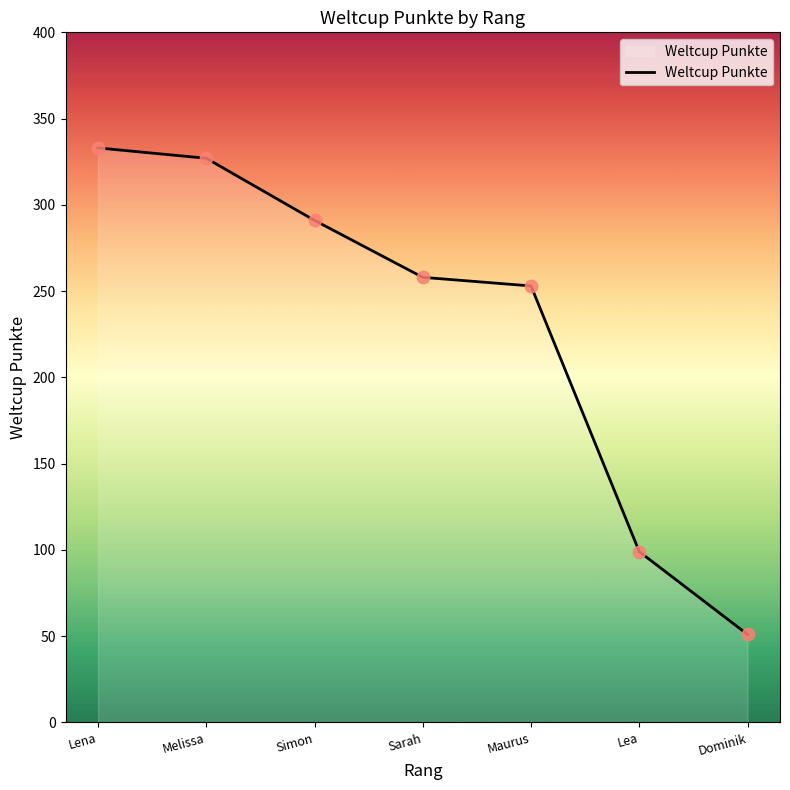

What is the change in value from Melissa to Simon?

-36